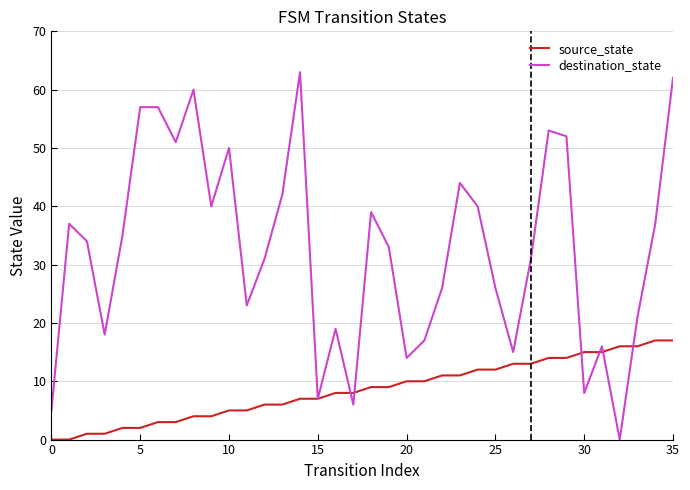

What is the greatest value displayed?

63